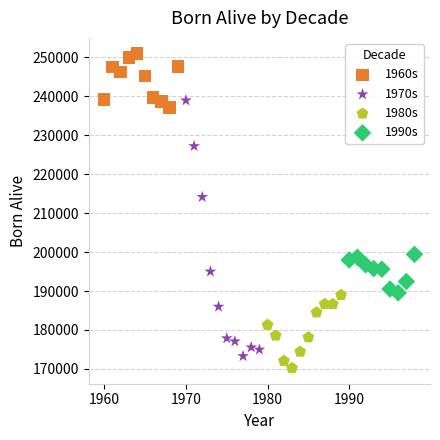

Which series contains the lowest Y value?

1980s